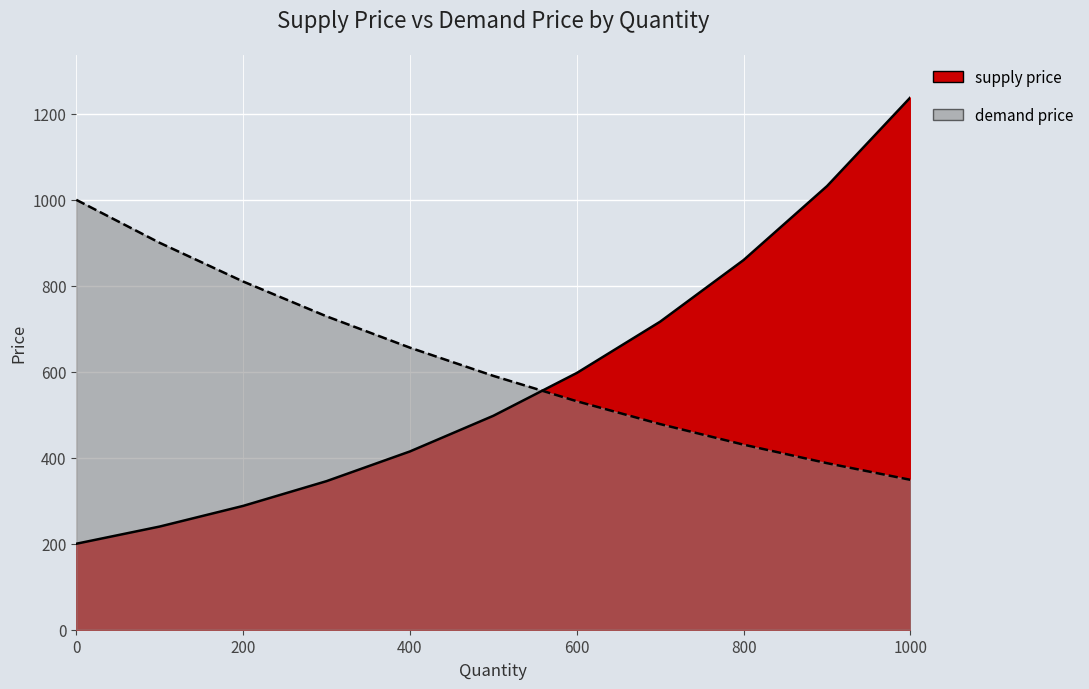

True or false: supply price and demand price cross at least once.

True